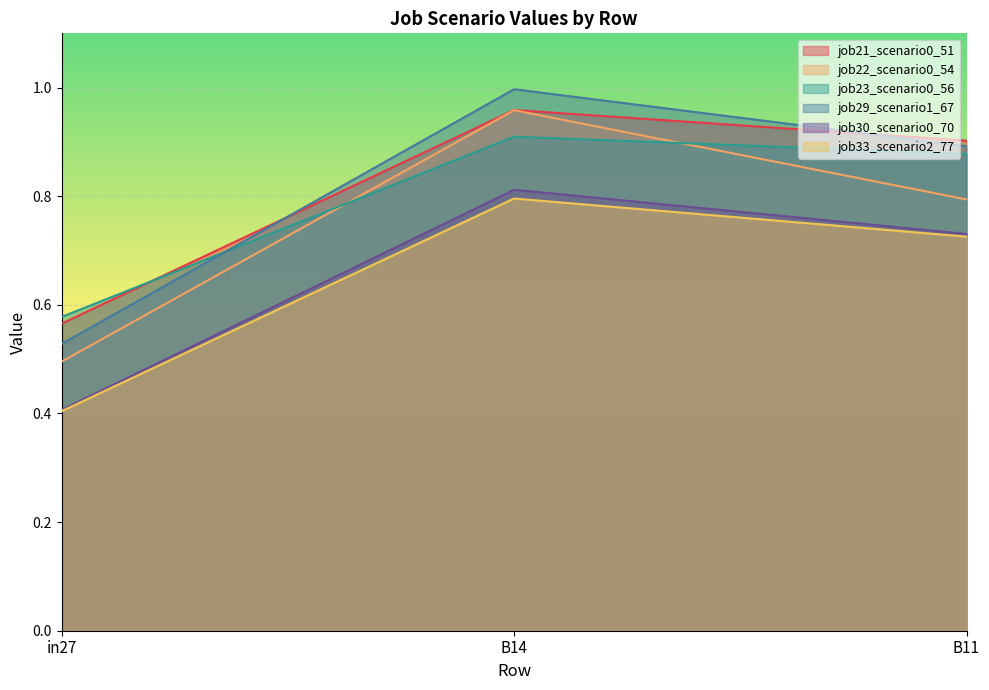

Reading left to right, what are all the values shown in this chart?

job21_scenario0_51: in27=0.6	B14=1.0	B11=0.9
job22_scenario0_54: in27=0.5	B14=1.0	B11=0.8
job23_scenario0_56: in27=0.6	B14=0.9	B11=0.9
job29_scenario1_67: in27=0.5	B14=1.0	B11=0.9
job30_scenario0_70: in27=0.4	B14=0.8	B11=0.7
job33_scenario2_77: in27=0.4	B14=0.8	B11=0.7